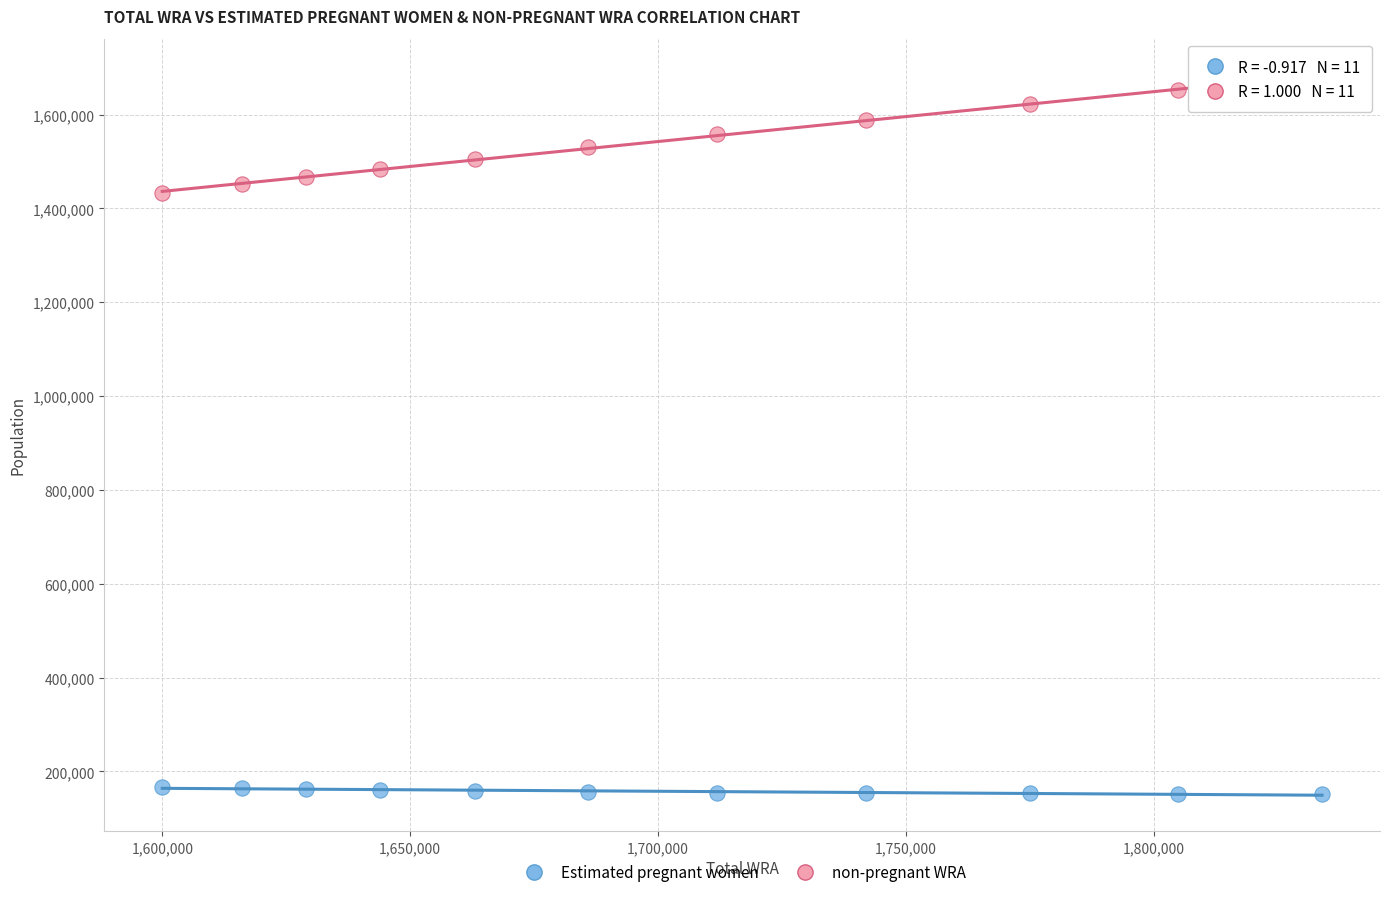

Across all data points, what is the range of X values (max minus min)?

234000.0